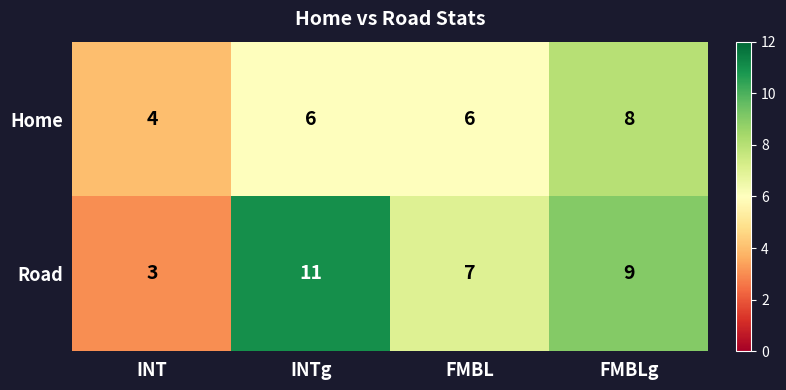

How many Road values are between 7 and 11?

3